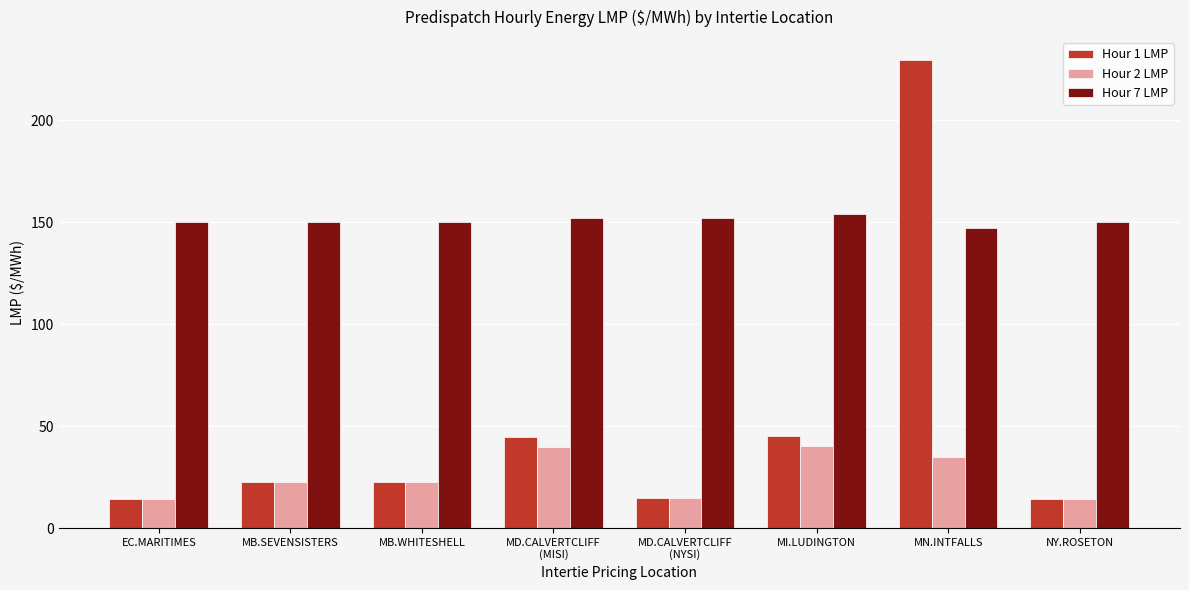

At which label does Hour 1 LMP first exceed 22?

MB.SEVENSISTERS